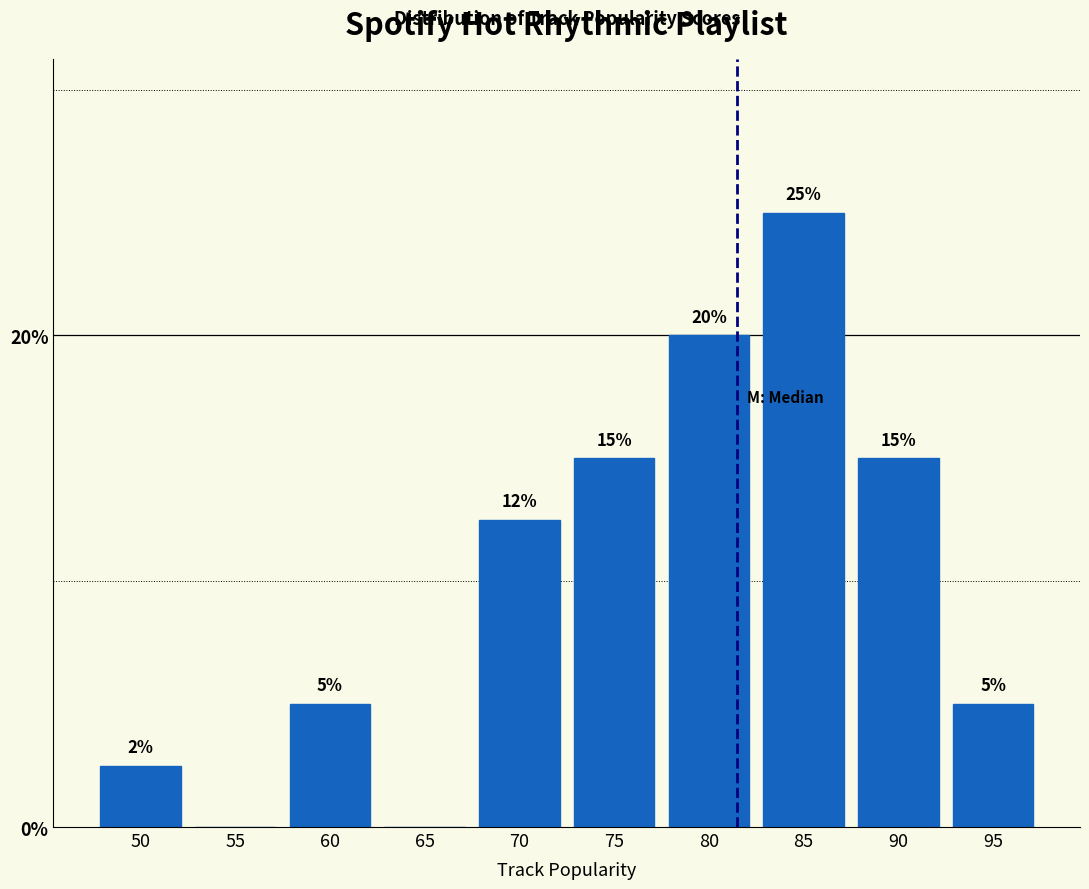

Where does the data first go above 12?

70